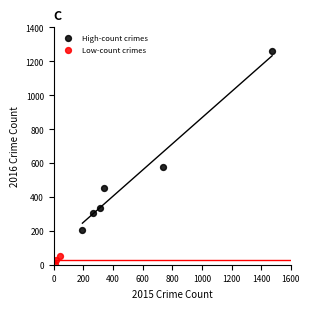

Which series has the widest spread of Y values?

High-count crimes